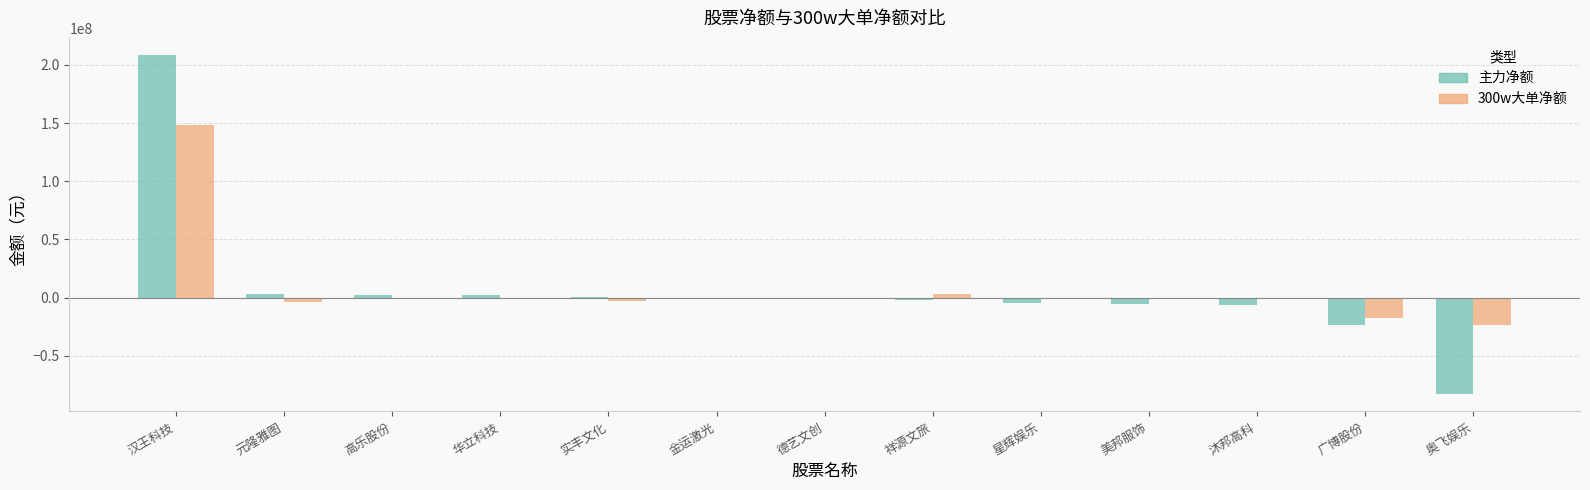

Which category has the highest value across all series?

汉王科技